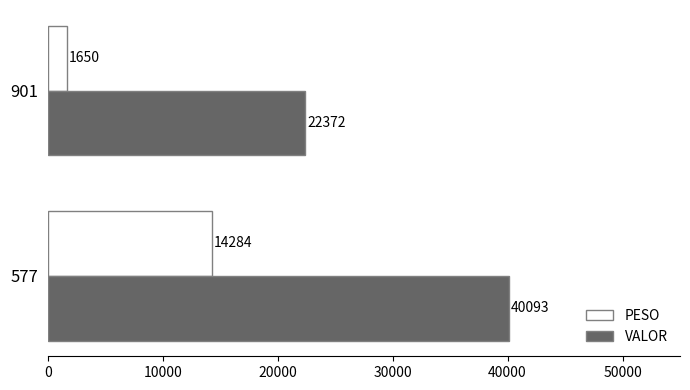

What are all the series names shown in the legend?

PESO, VALOR